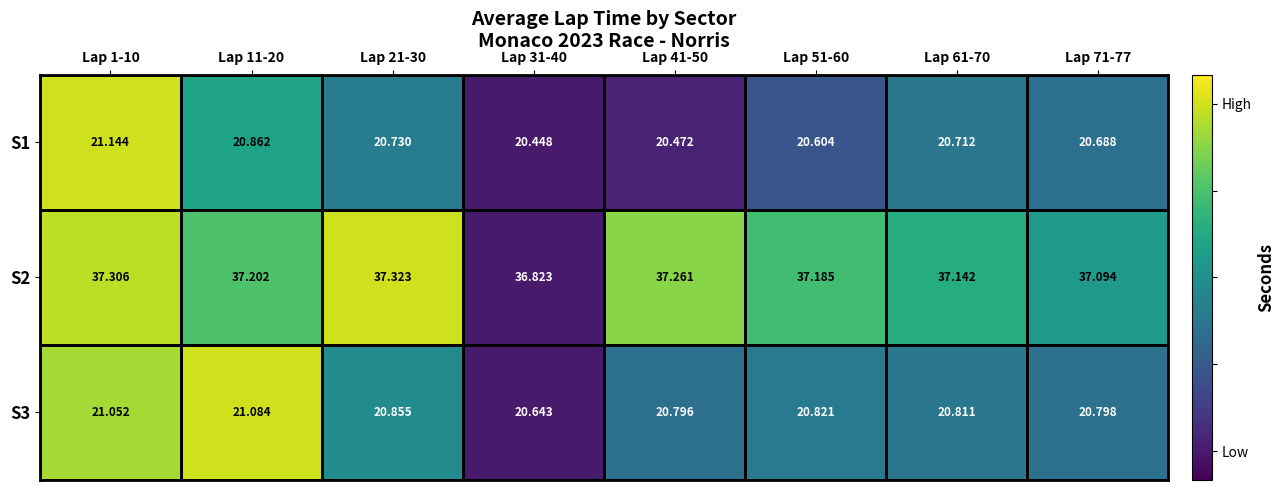

How many data points does each series have?

8